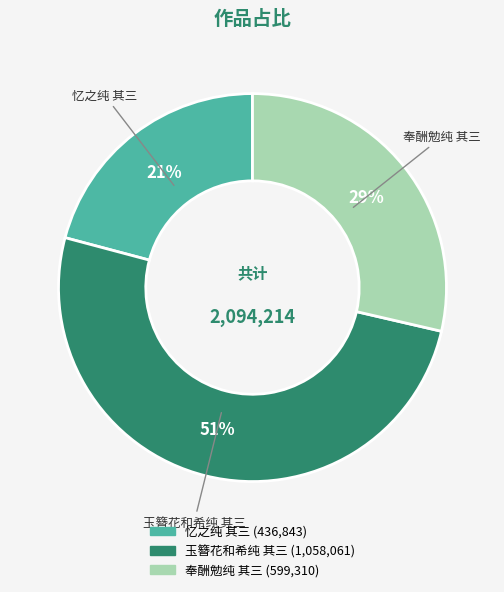

Does any single category account for the majority?

Yes